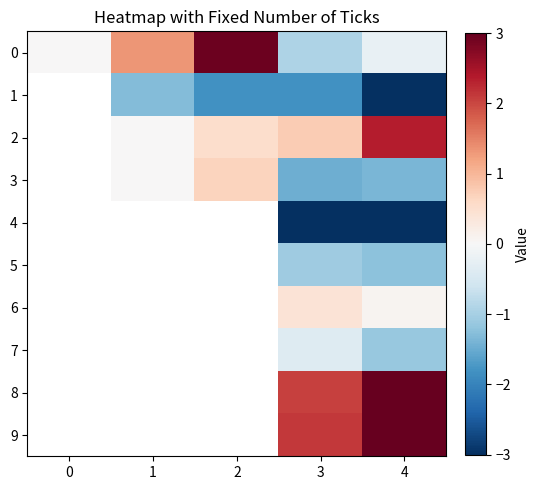

Rank the categories by 0 value from lowest to highest.

3, 4, 0, 1, 2